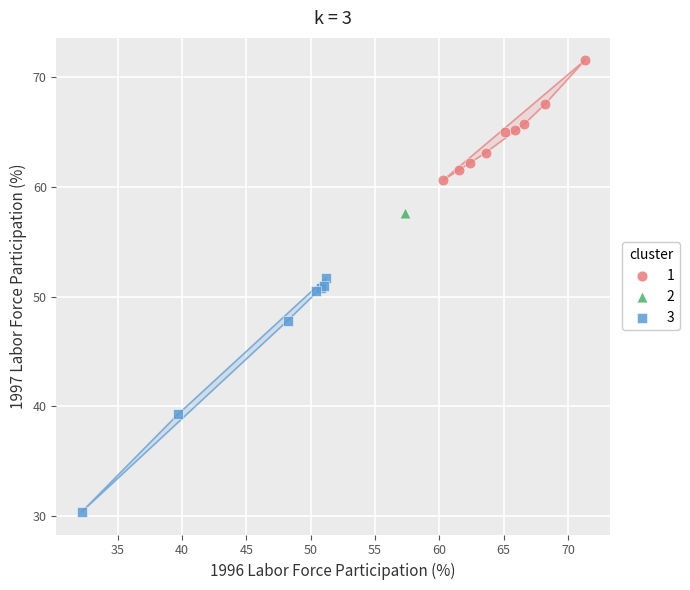

Which series contains the highest Y value?

1